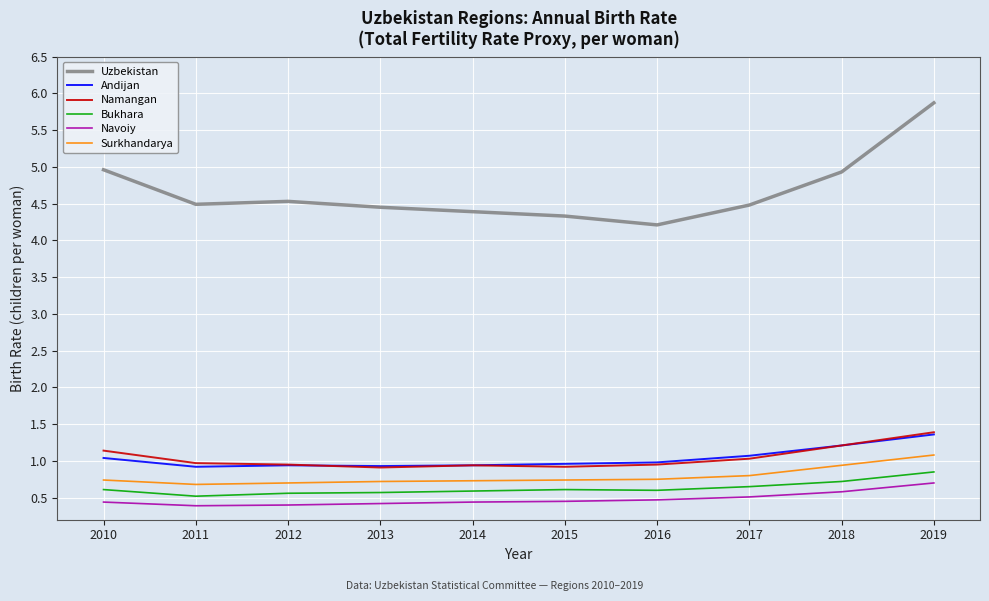

What is the approximate value of Navoiy at 2016?

0.5